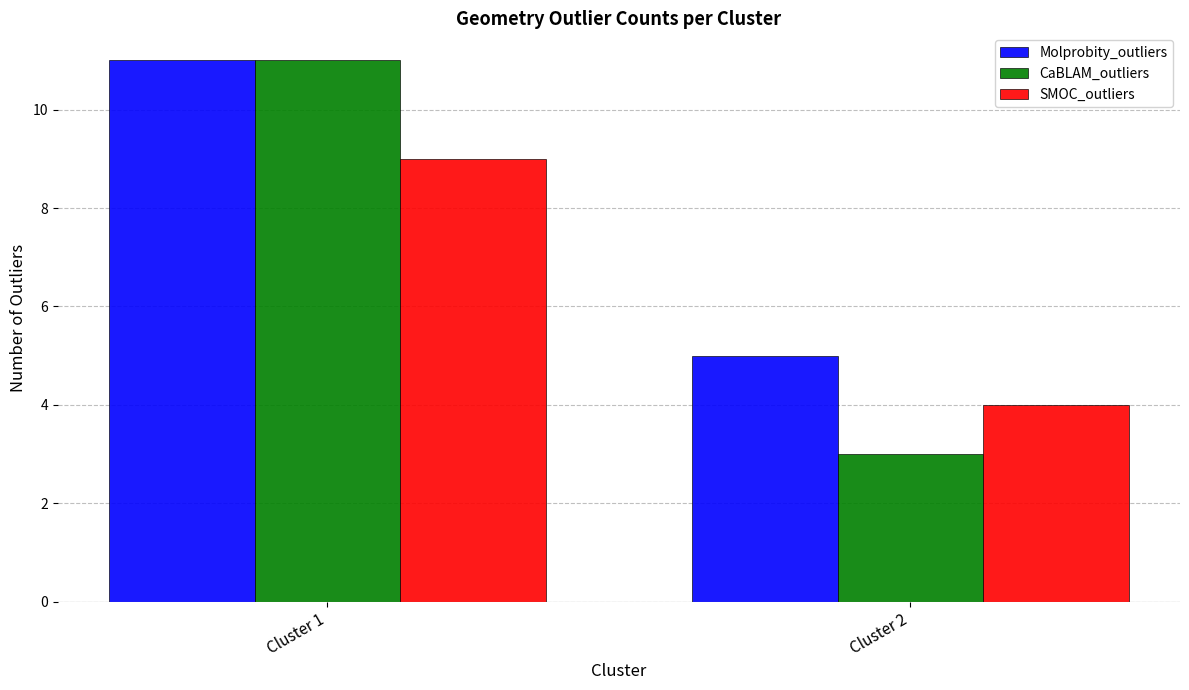

At Cluster 2, list the series in order from largest to smallest.

Molprobity_outliers, SMOC_outliers, CaBLAM_outliers